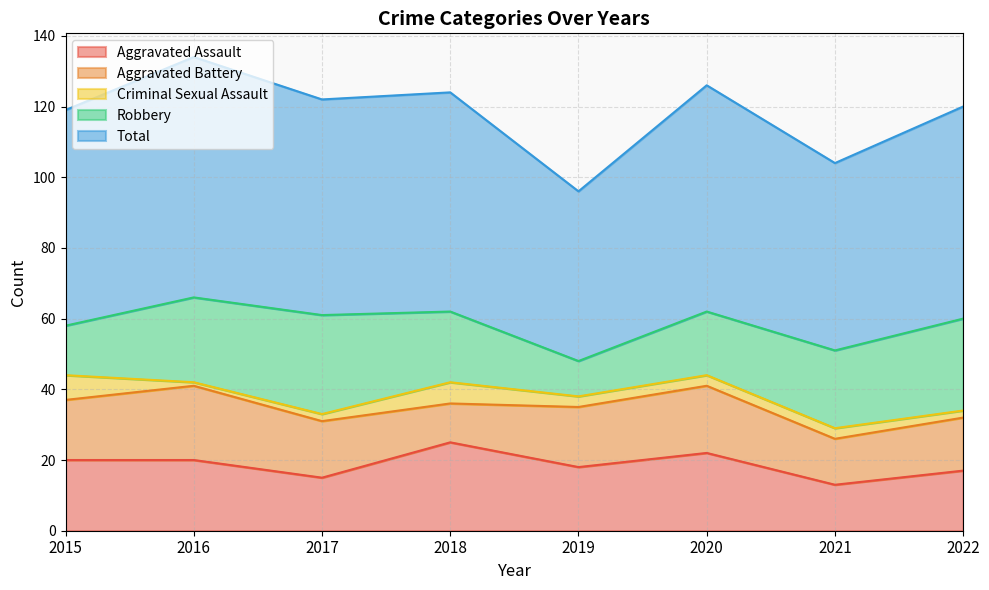

What is the value of the Aggravated Battery point at the 1st from the left?

17